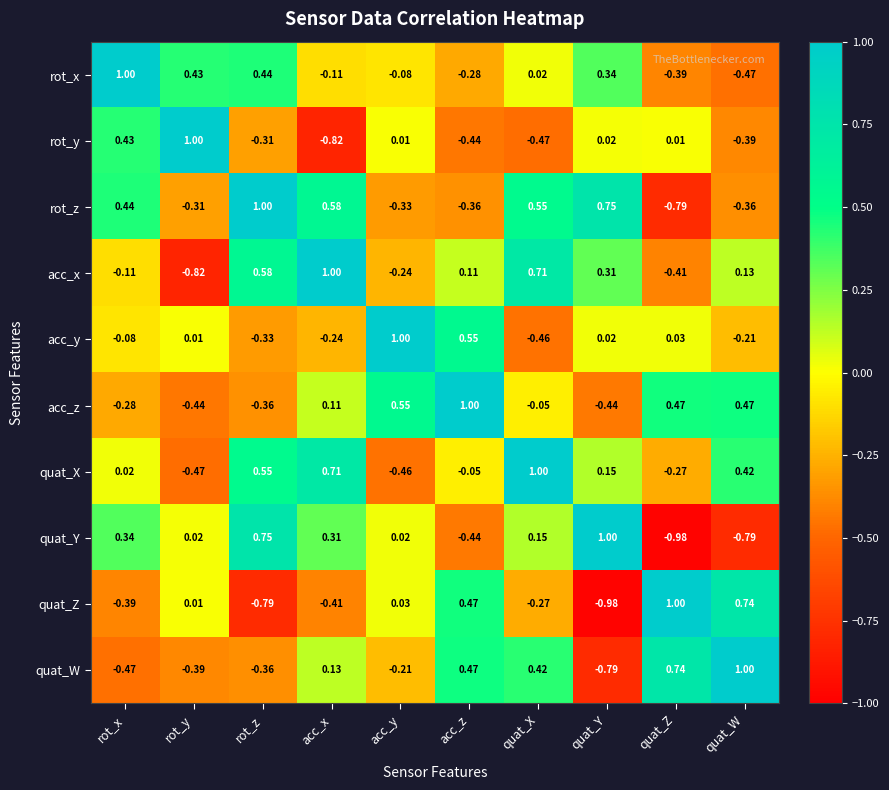

At acc_x, list the series in order from largest to smallest.

acc_x, quat_X, rot_z, quat_Y, quat_W, acc_z, rot_x, acc_y, quat_Z, rot_y